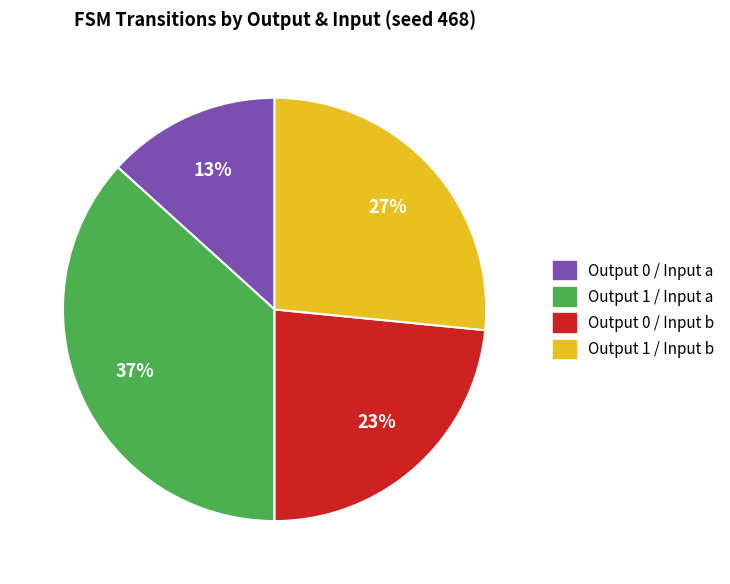

How many segments does this pie chart have?

4